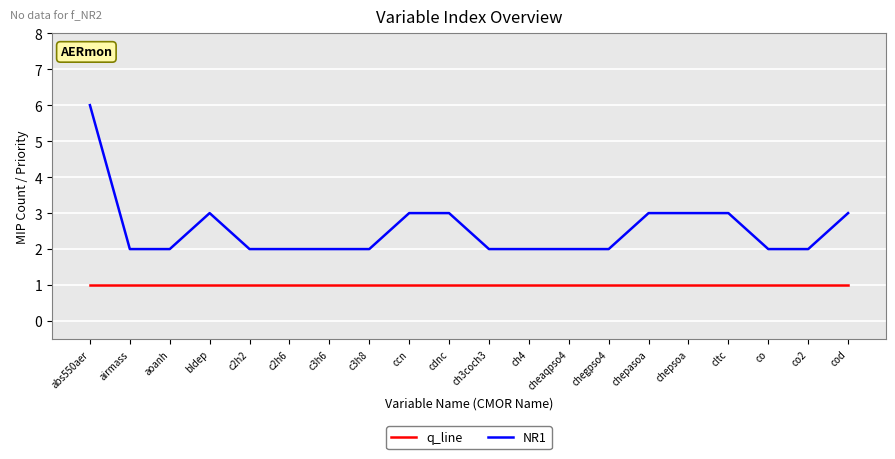

Is the value of NR1 at ch4 greater than the value of q_line at cltc?

Yes